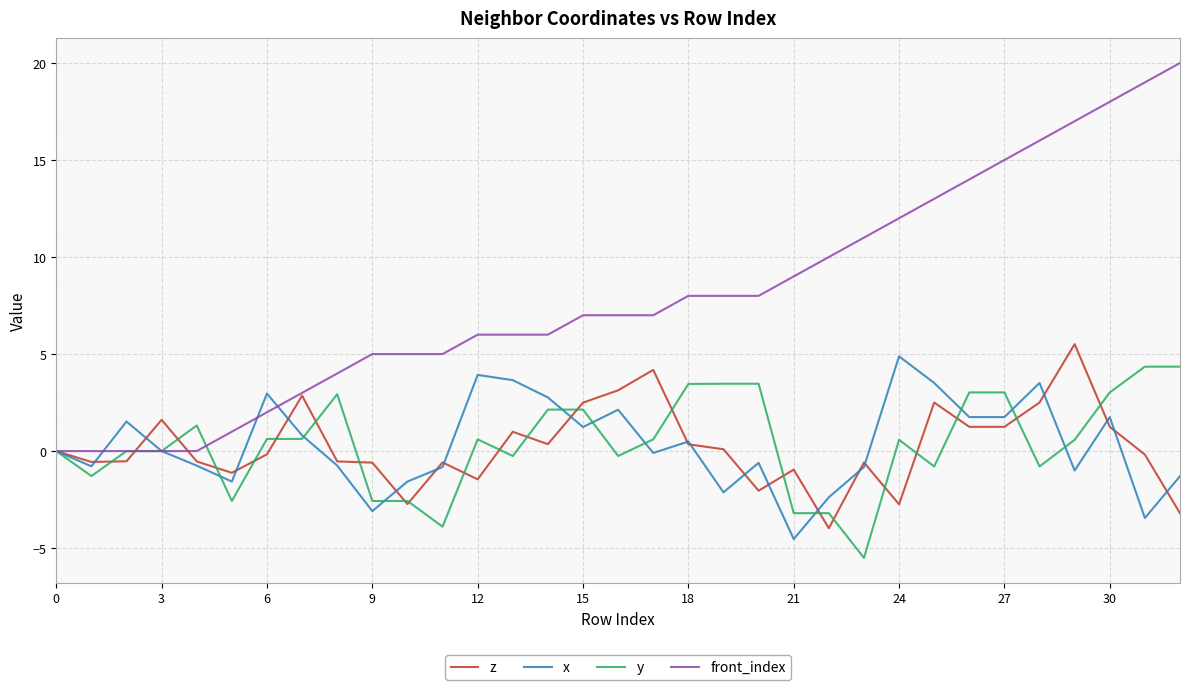

Which series has the largest total across all categories?

front_index